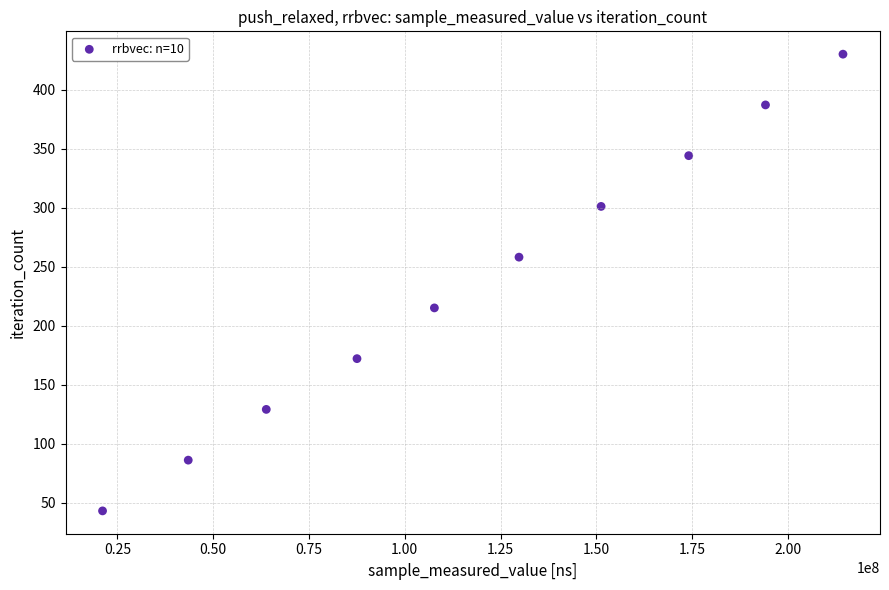

What is the range of Y values (max minus min)?

387